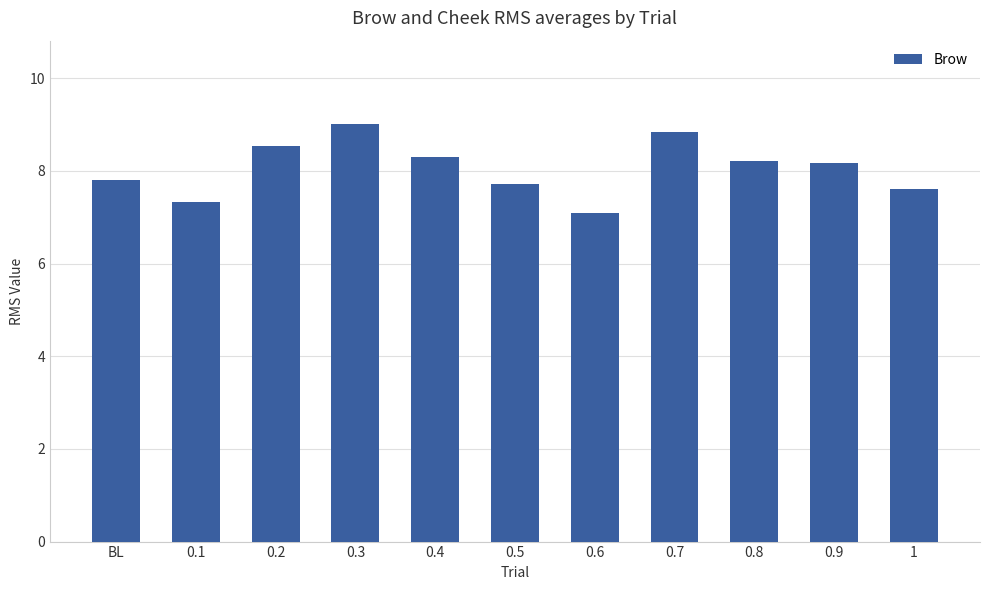

The value at 0.4 is 8.3. True or false?

True